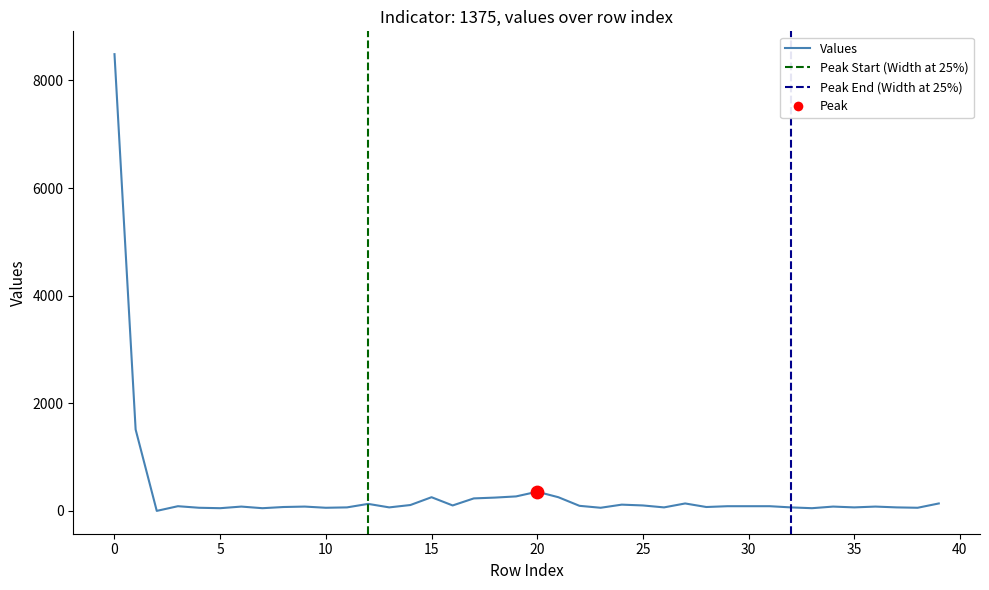

What is the change in value from 32 to 33?

-15